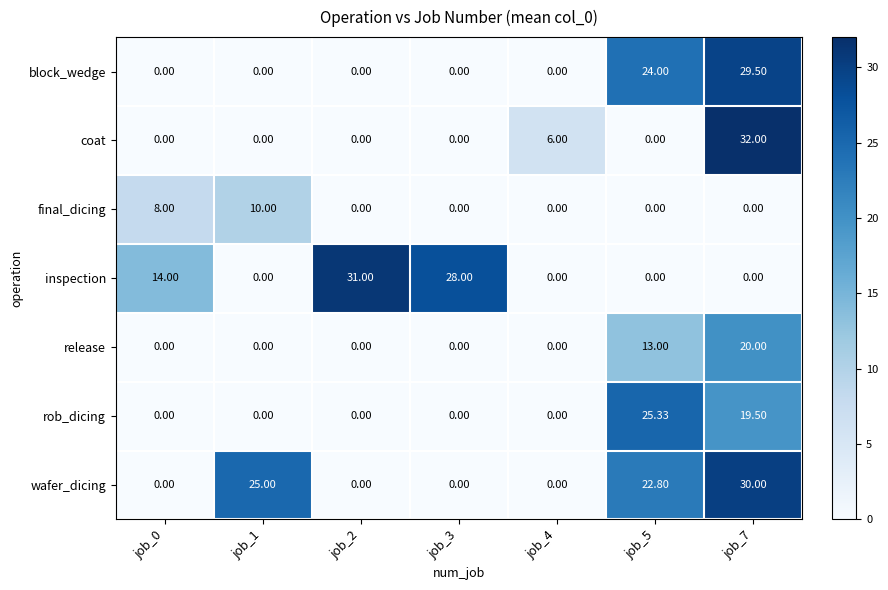

How many distinct data groups are displayed?

7